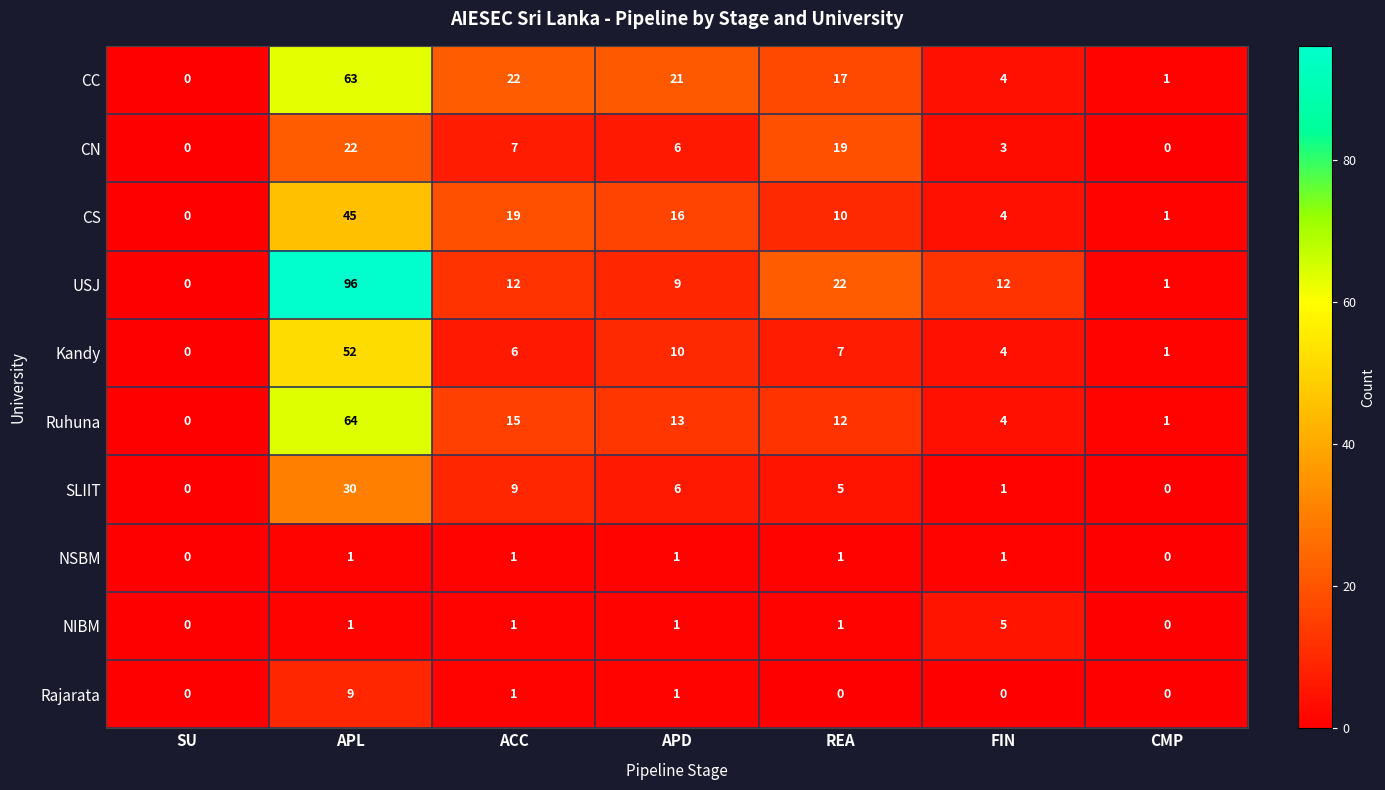

At which label is USJ closest to 48?

REA